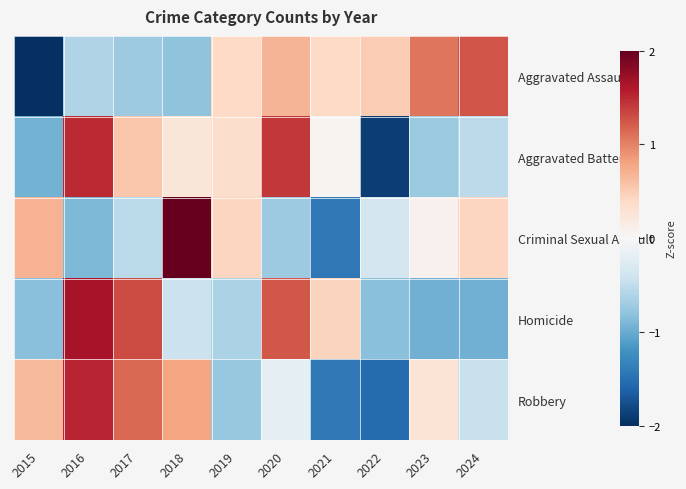

At how many categories does at least one series exceed 1?

6